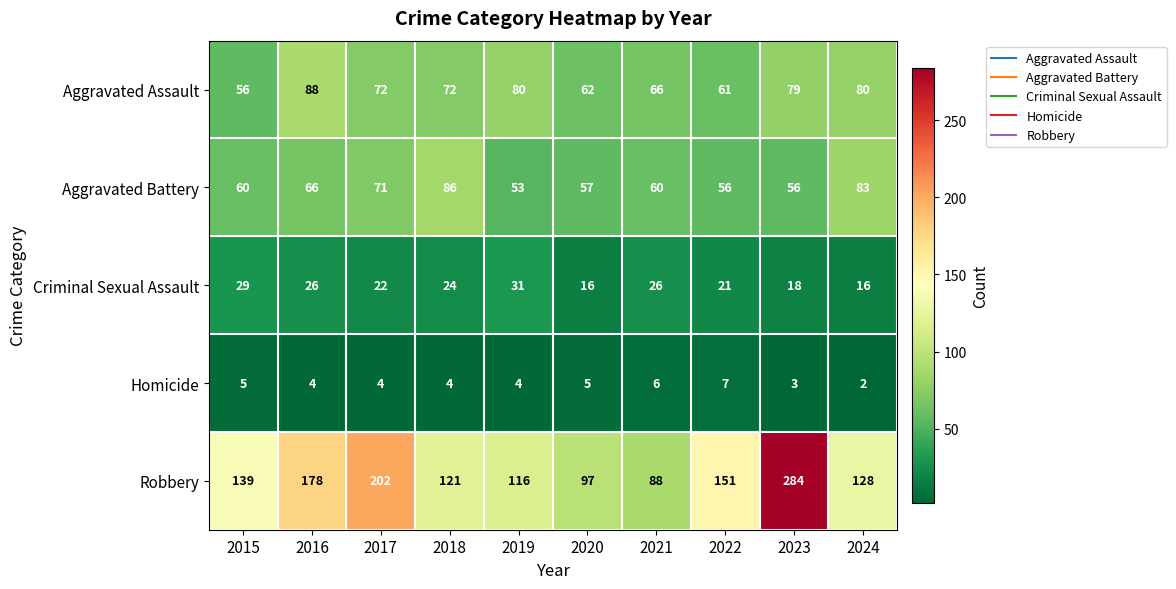

What is the difference between the highest and lowest values at 2024?

126